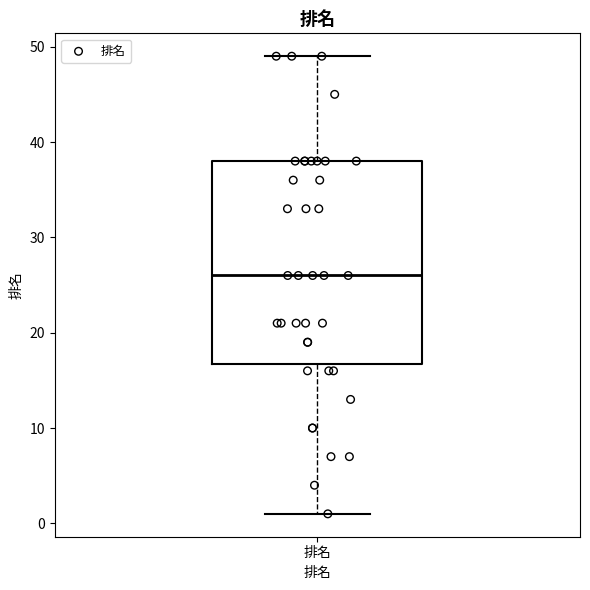

Where does the median line of the box for 排名 sit on the y-axis? The values are not printed on the chart, so give them approximately, as read against the axis.

26